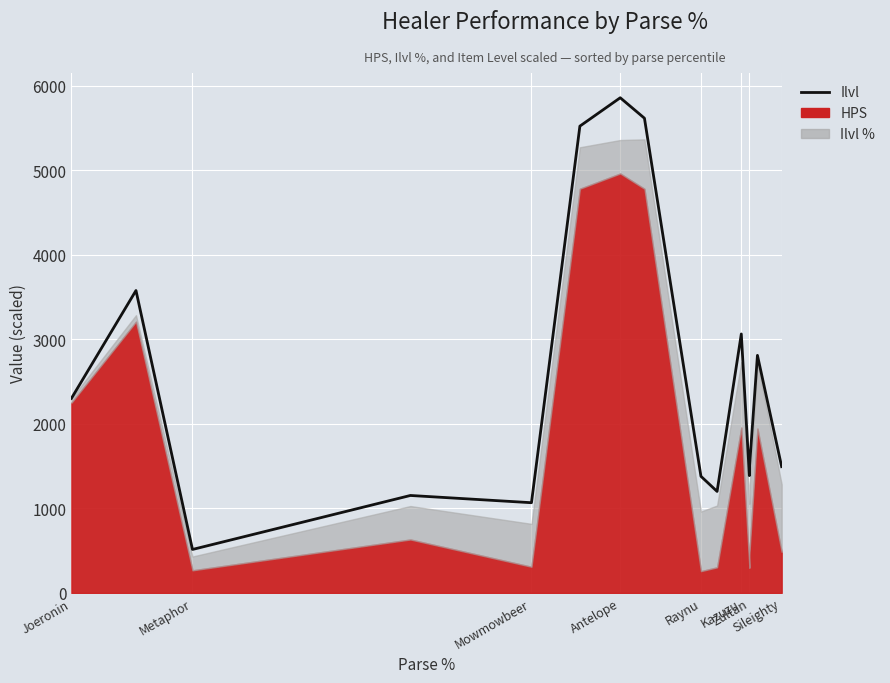

What position from the left is Joeronin?

1